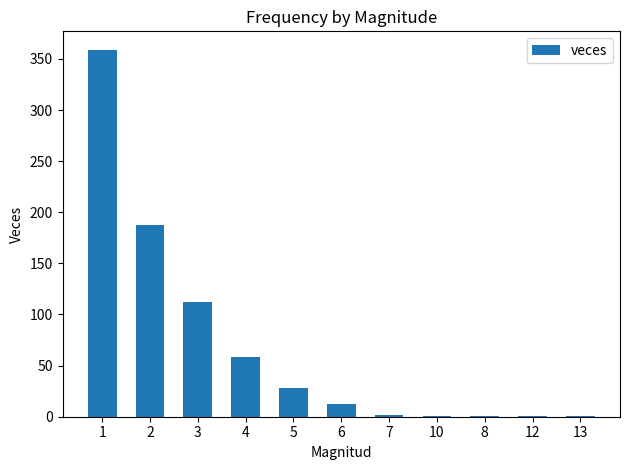

Where does the data first go above 12?

1